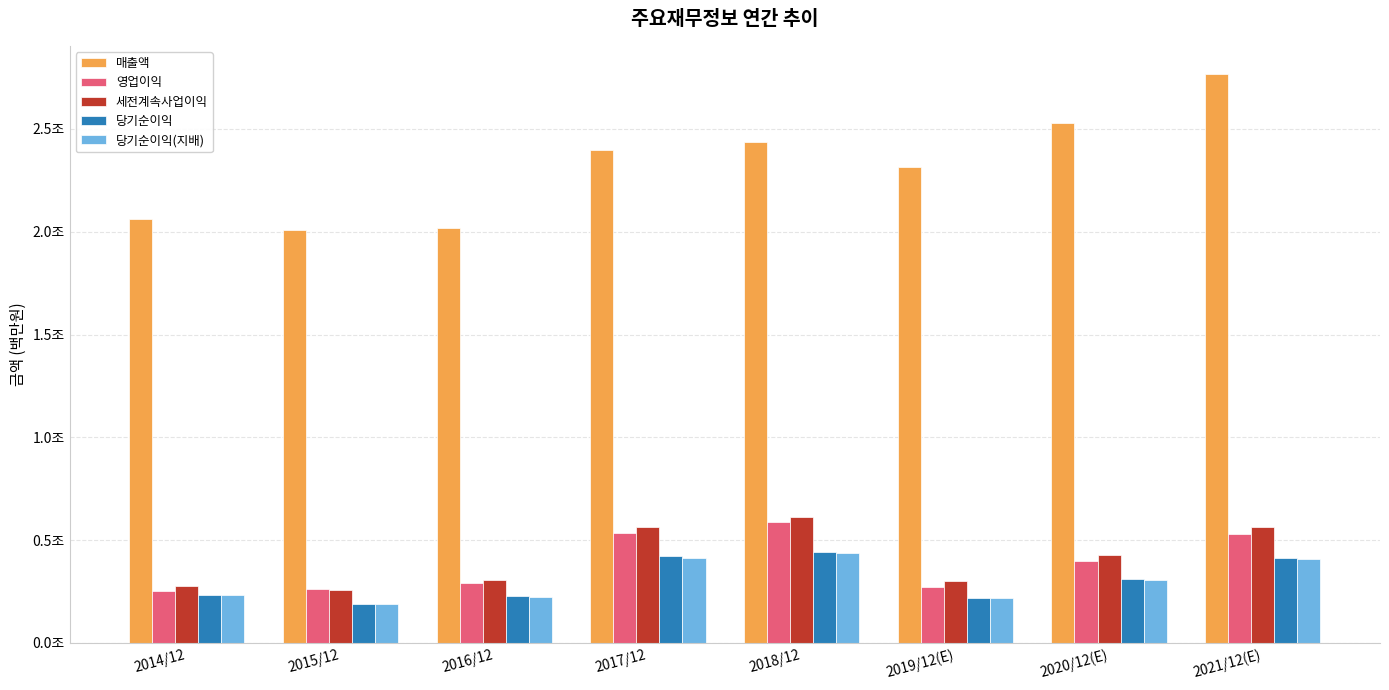

At which label does 영업이익 first exceed 396877?

2017/12